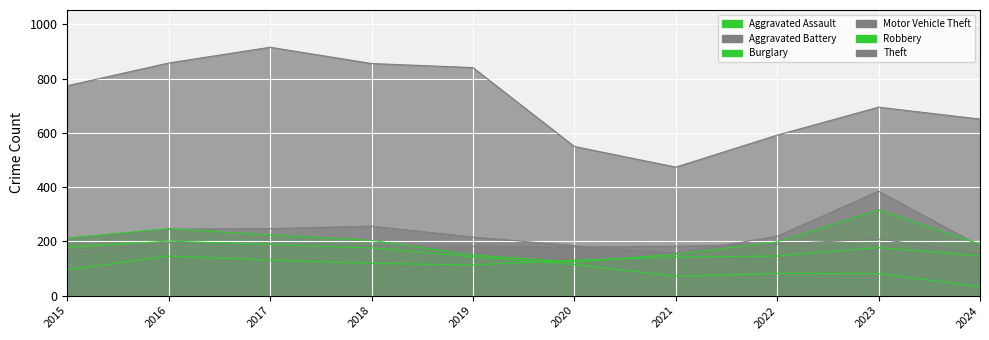

Which series has the largest total across all categories?

Theft